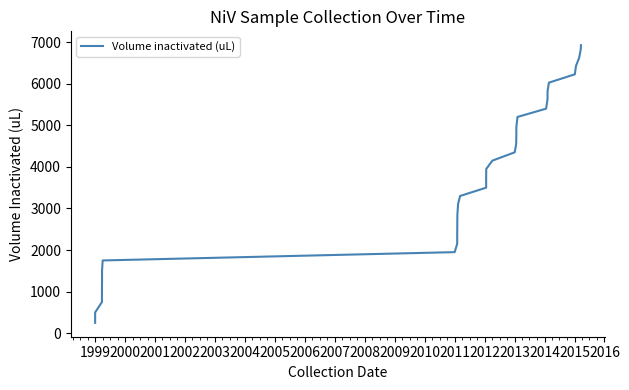

Reading right to left, transcribe all the data shown in this chart.

6925	6825	6625	6425	6225	6025	5825	5725	5625	5600	5400	5200	4950	4750	4550	4350	4150	3950	3750	3500	3300	3100	3050	2850	2800	2600	2550	2350	2150	1950	1750	1500	1250	1000	750	500	250